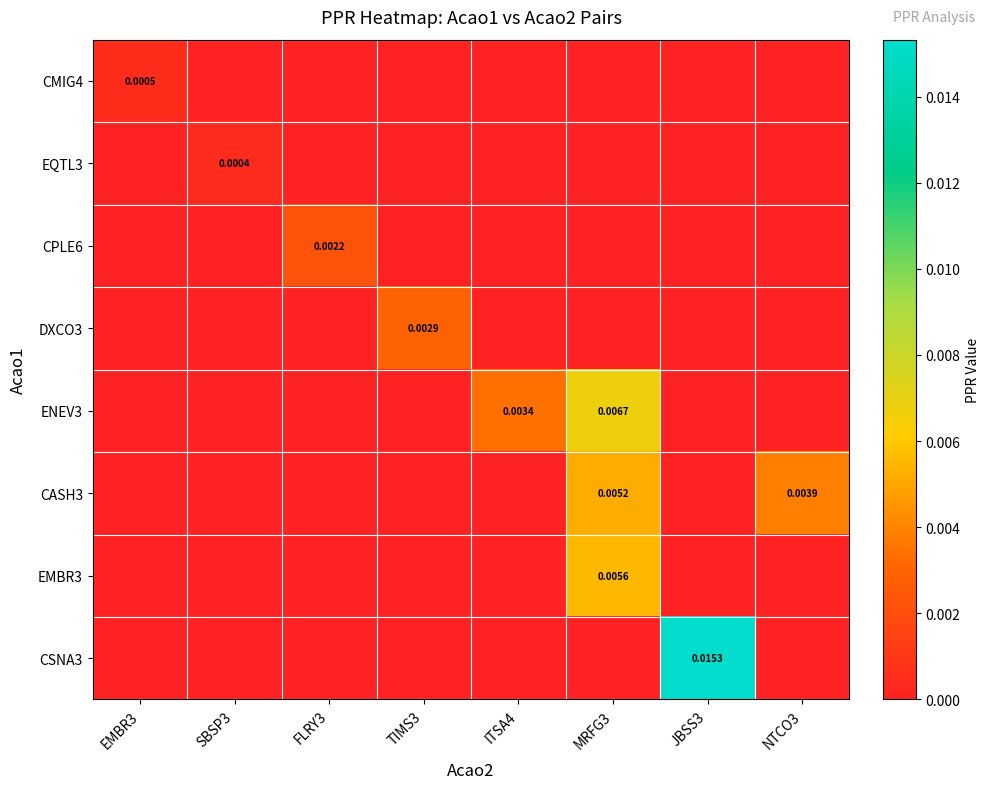

Count the CSNA3 values in the range 0 to 1.

8